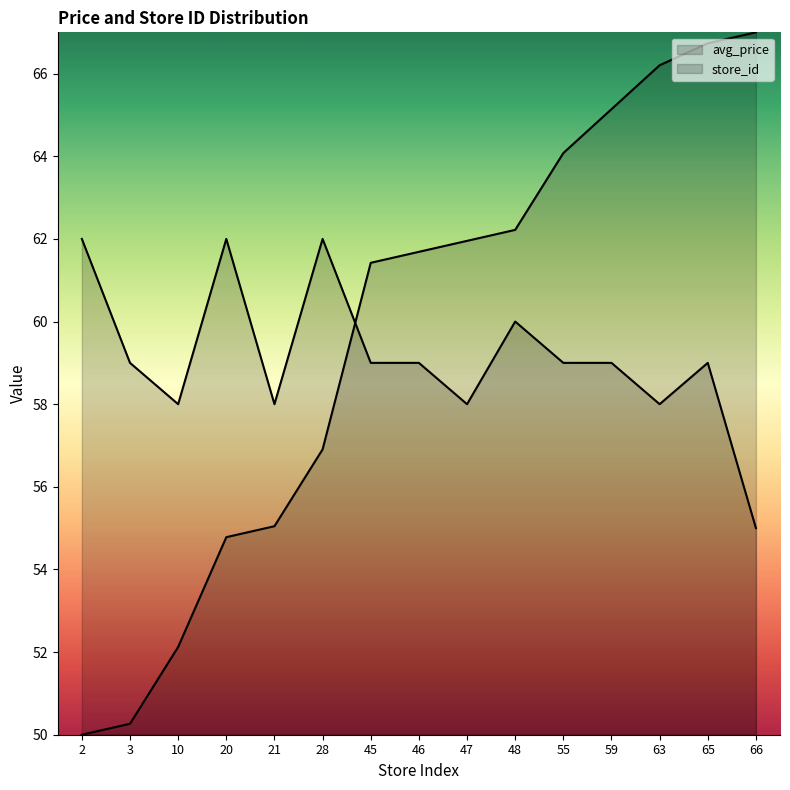

List the series in order of their peak value, highest first.

store_id, avg_price